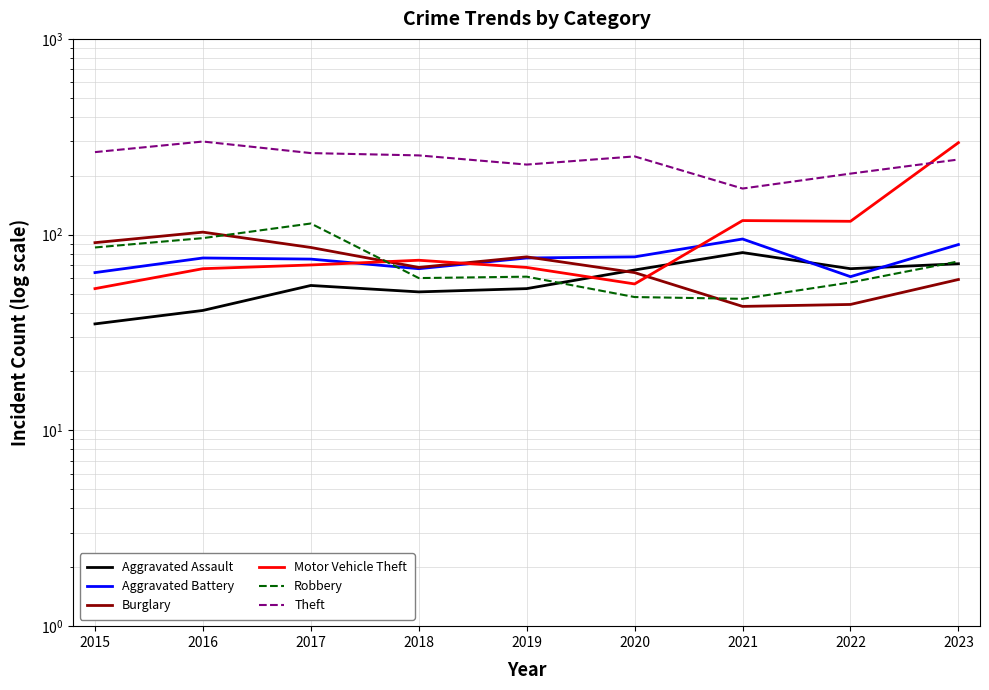

Count the number of data series in this chart.

6